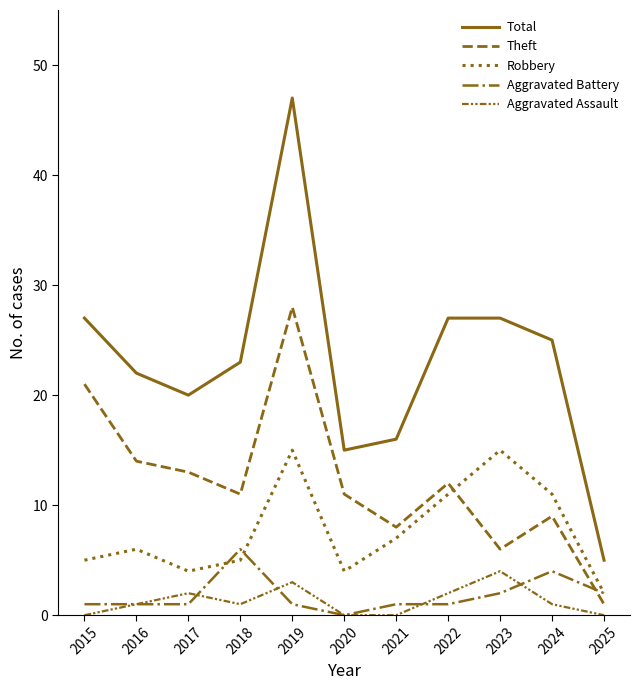

Reading left to right, extract all data points from this chart.

Total: 2015=27	2016=22	2017=20	2018=23	2019=47	2020=15	2021=16	2022=27	2023=27	2024=25	2025=5
Theft: 2015=21	2016=14	2017=13	2018=11	2019=28	2020=11	2021=8	2022=12	2023=6	2024=9	2025=1
Robbery: 2015=5	2016=6	2017=4	2018=5	2019=15	2020=4	2021=7	2022=11	2023=15	2024=11	2025=2
Aggravated Battery: 2015=1	2016=1	2017=1	2018=6	2019=1	2020=0	2021=1	2022=1	2023=2	2024=4	2025=2
Aggravated Assault: 2015=0	2016=1	2017=2	2018=1	2019=3	2020=0	2021=0	2022=2	2023=4	2024=1	2025=0